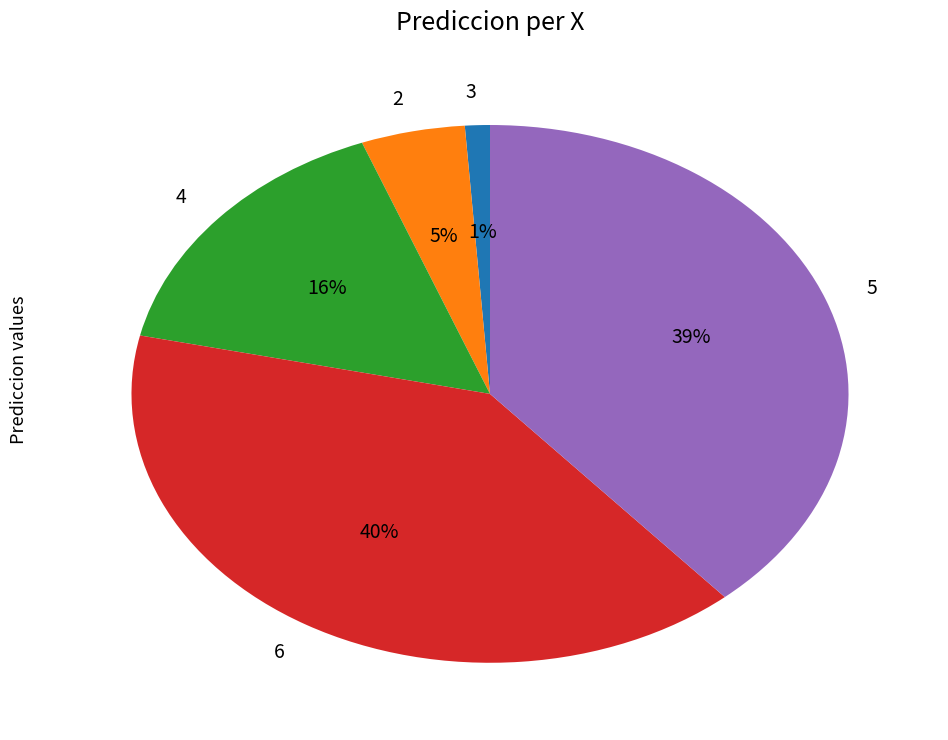

To the nearest percent, what is the difference between the largest and smallest slice percentages?

39%